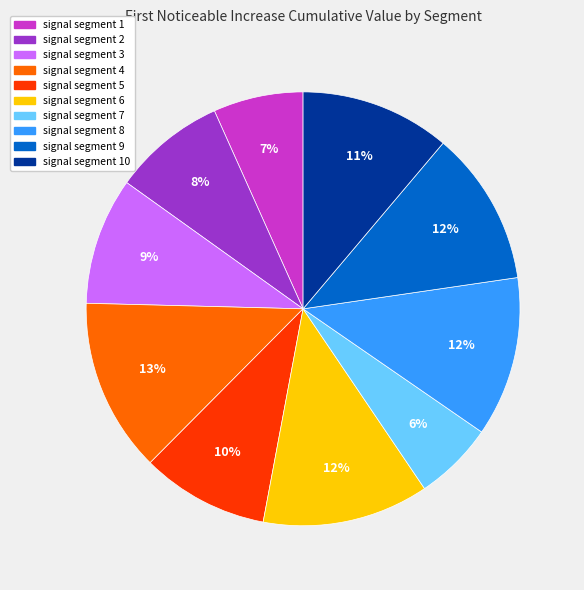

Is there any slice that represents more than half of the pie?

No